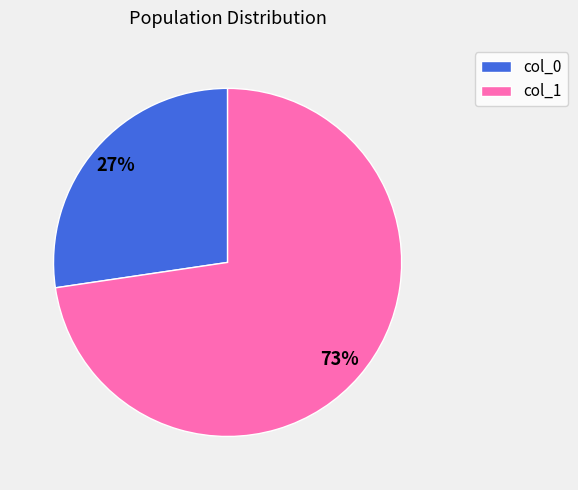

Which slice is the largest?

col_1